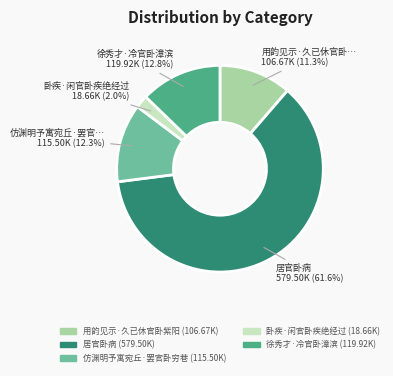

Which slice represents more than half of the pie?

居官卧病